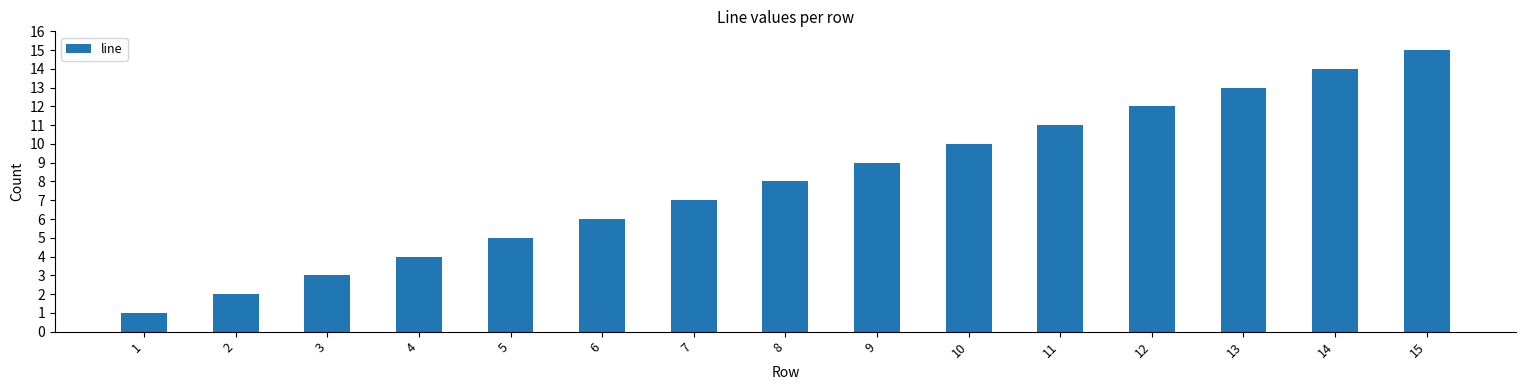

Which has a higher value, 6 or 12?

12